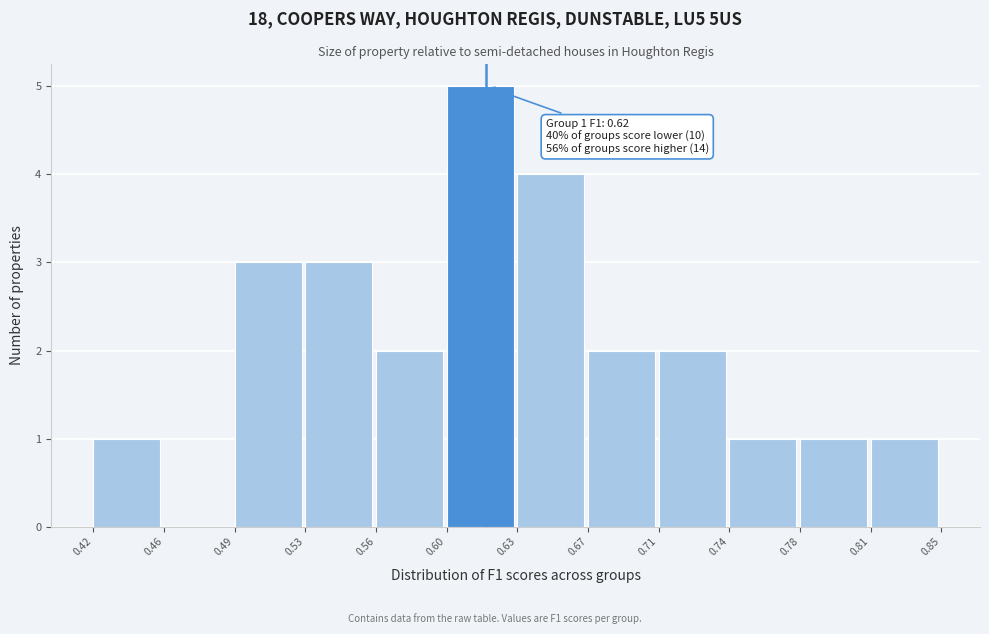

Reading left to right, transcribe all the data shown in this chart.

0.42=1	0.46=0	0.49=3	0.53=3	0.56=2	0.60=5	0.63=4	0.67=2	0.71=2	0.74=1	0.78=1	0.81=1